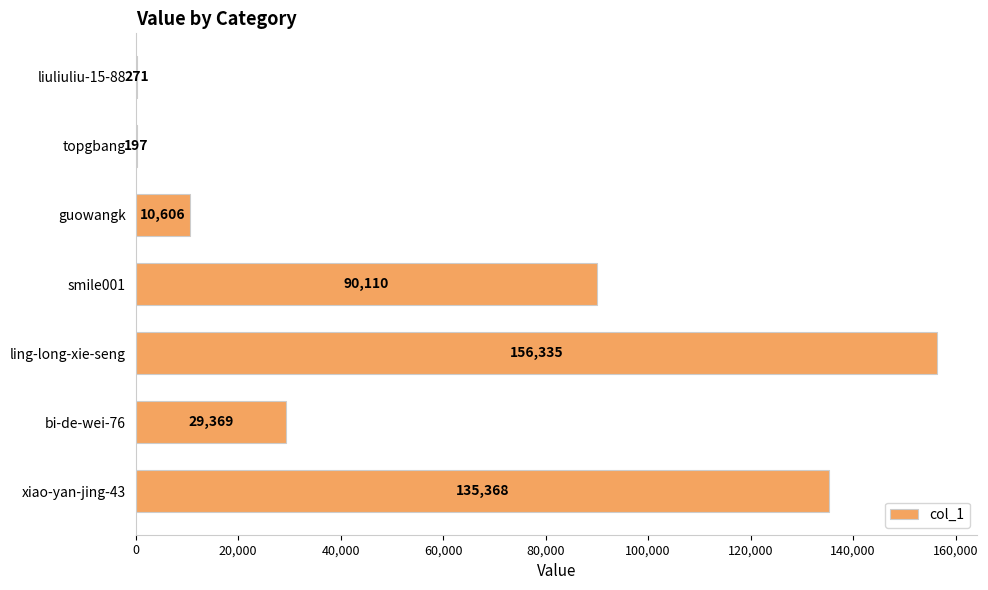

True or false: the data shows 10606 at guowangk.

True